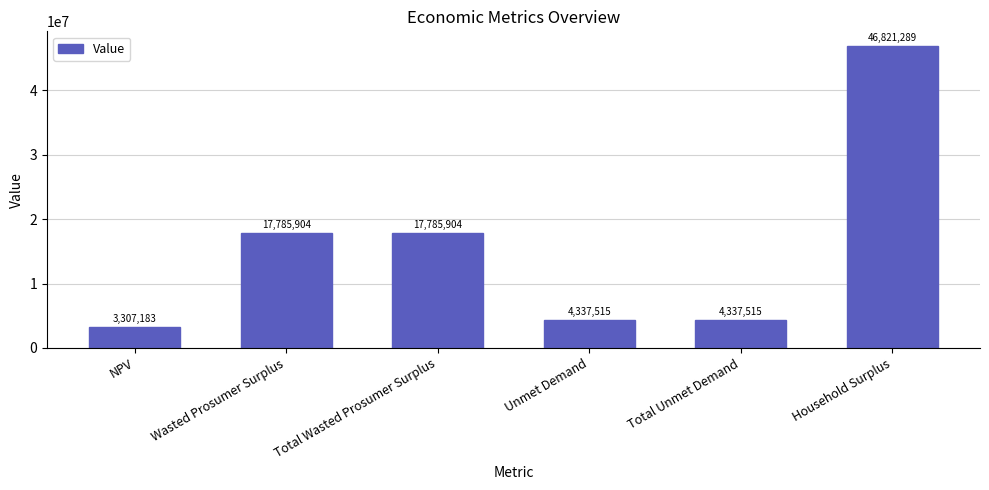

What is the change in value from Total Unmet Demand to Household Surplus?

+42483773.8